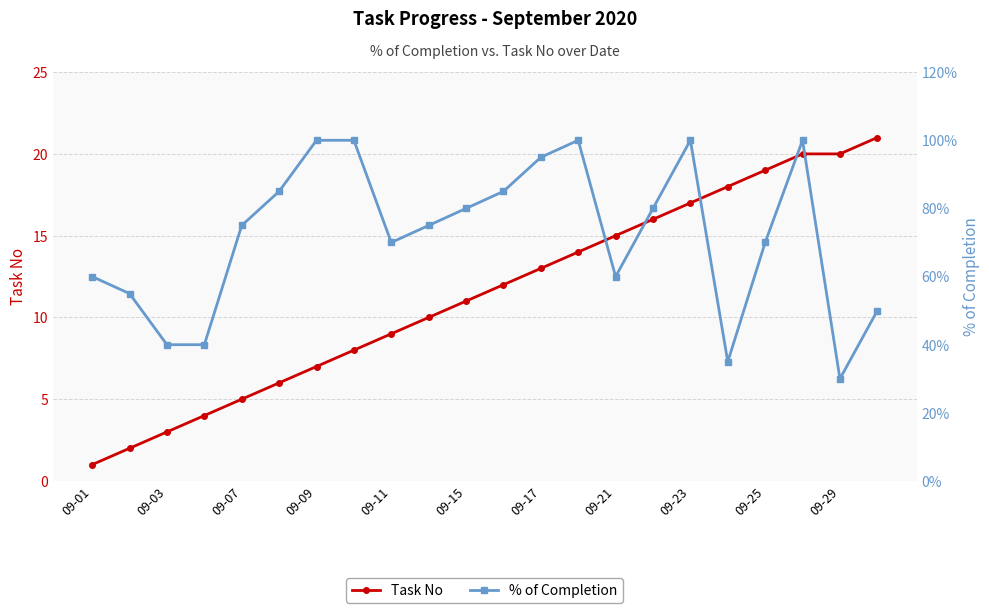

The value of Task No at 09-03 is 3. True or false?

True